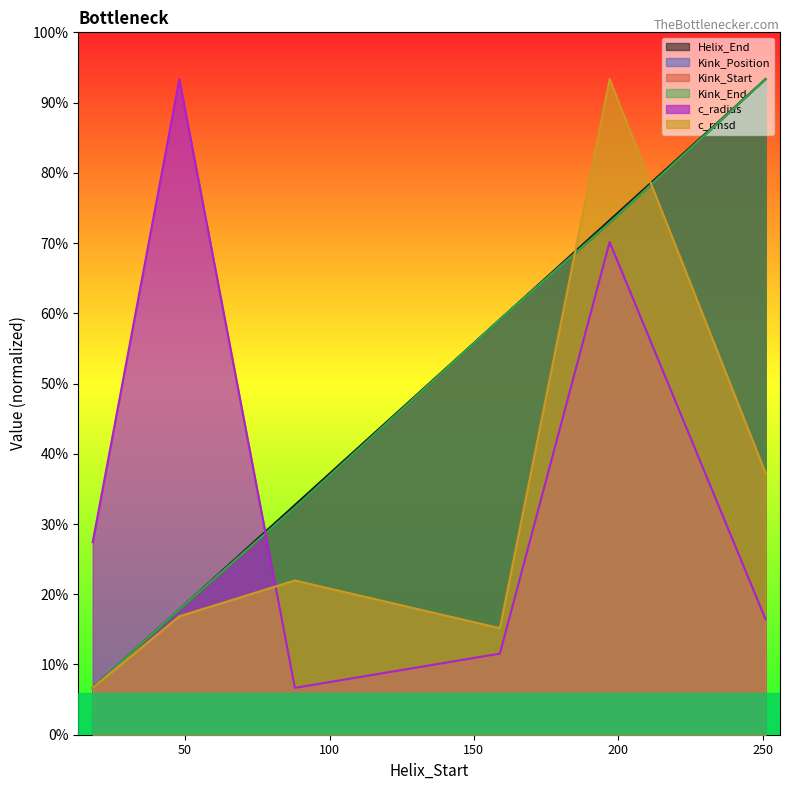

Is the value of Kink_Start at 251 greater than the value of Kink_Position at 48?

Yes